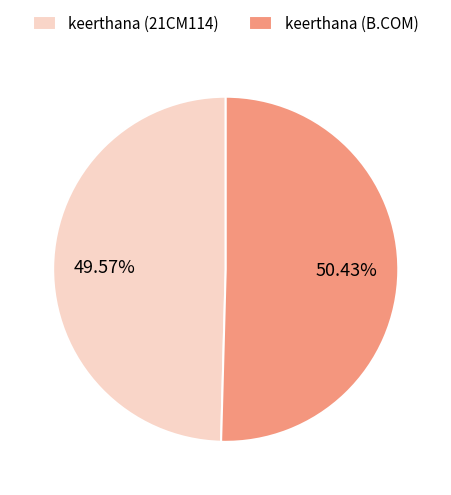

Does keerthana (B.COM) account for over 50% of the chart?

Yes